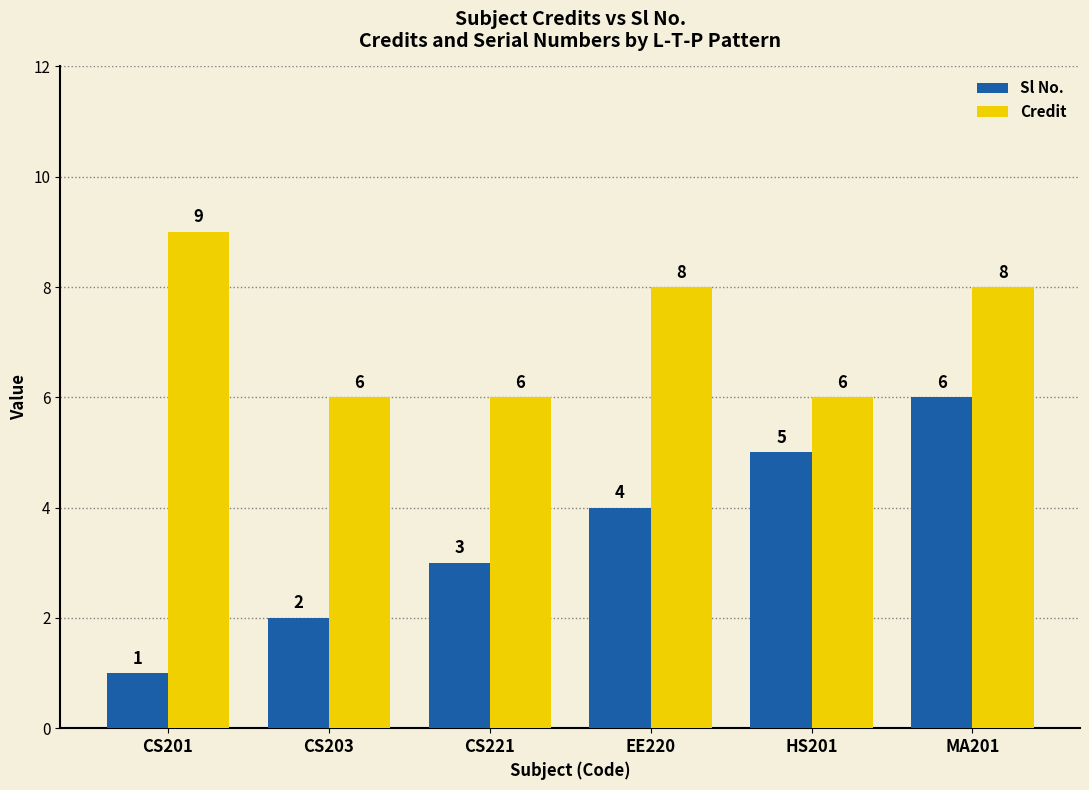

Reading right to left, list all the values displayed in this chart.

Sl No.: 6	5	4	3	2	1
Credit: 8	6	8	6	6	9